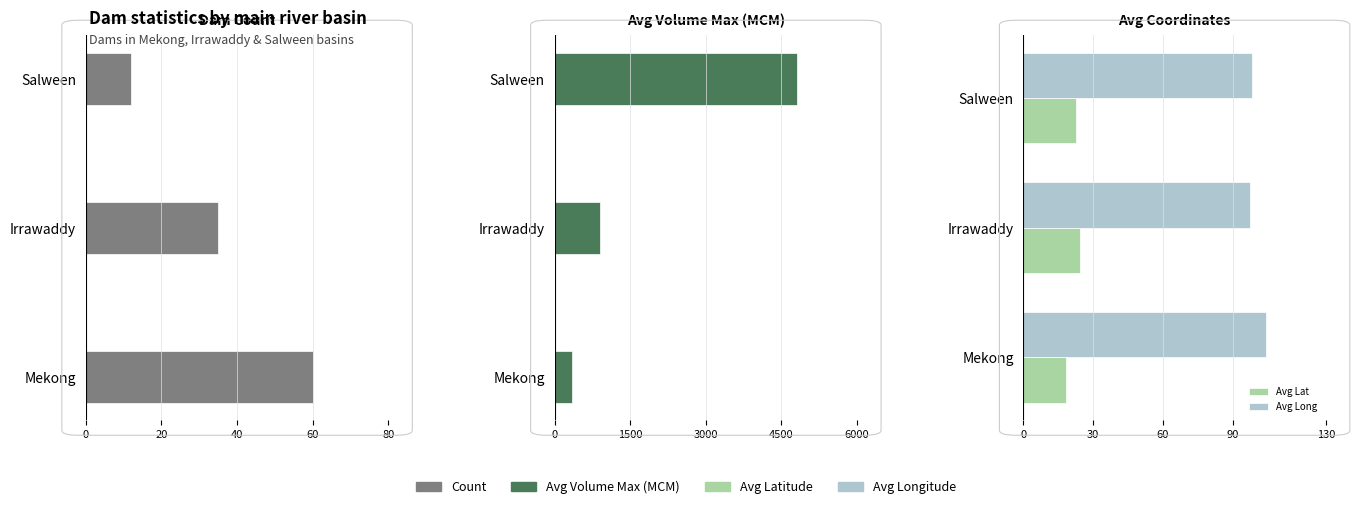

What is the average value of the Avg Lat series?

21.9